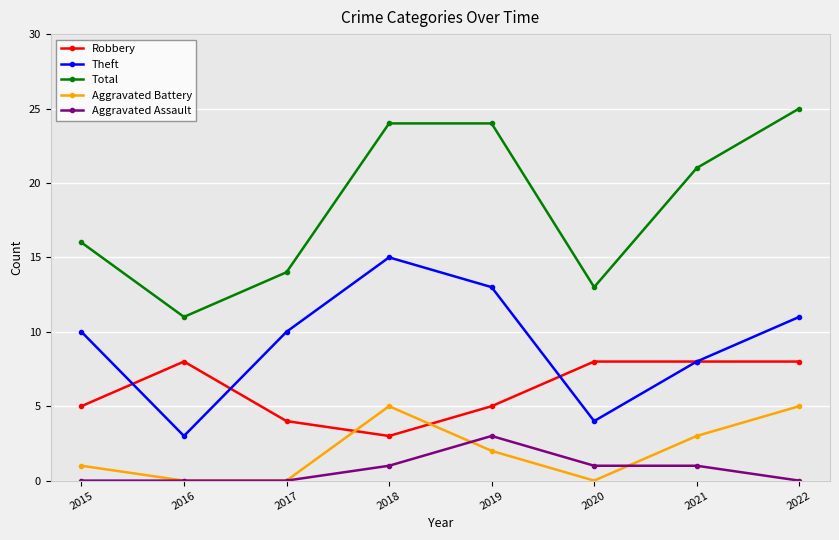

Where is Aggravated Battery nearest to the value 2?

2019